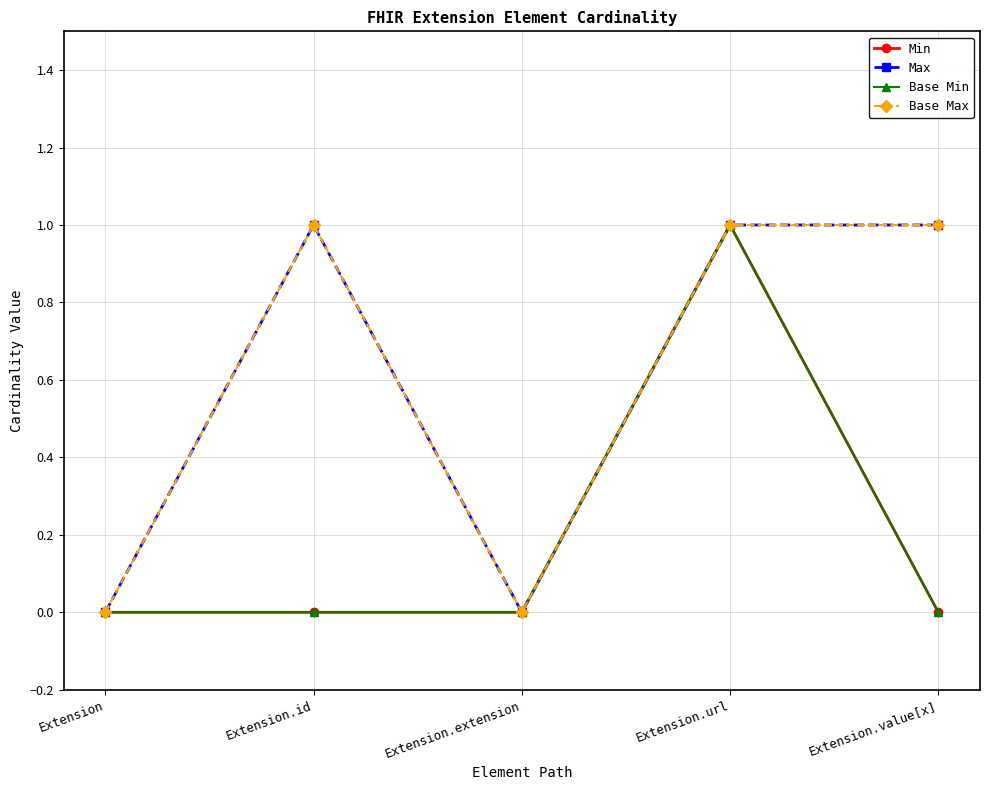

True or false: Base Min and Min cross at least once.

False